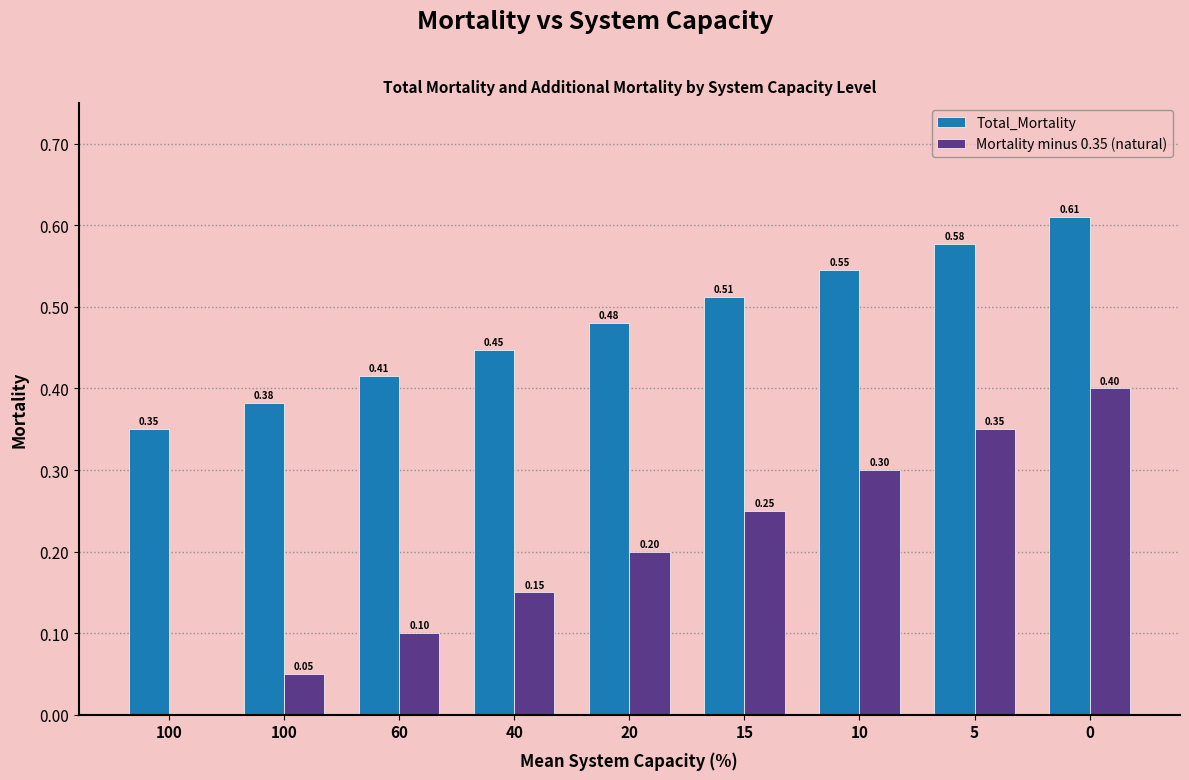

True or false: Total_Mortality has a value of 0.2 at 15.

False